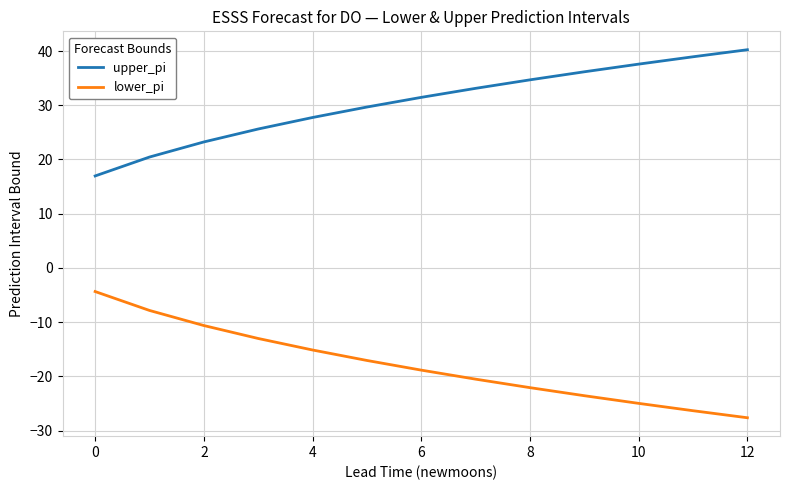

True or false: lower_pi and upper_pi cross at least once.

False